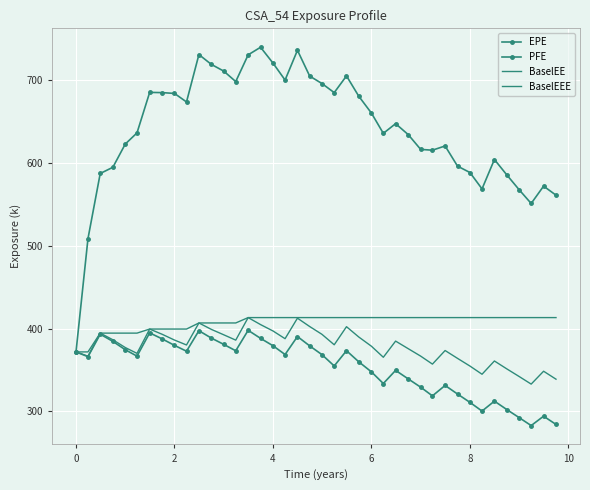

How many values in the BaselEE series exceed 380518?

19